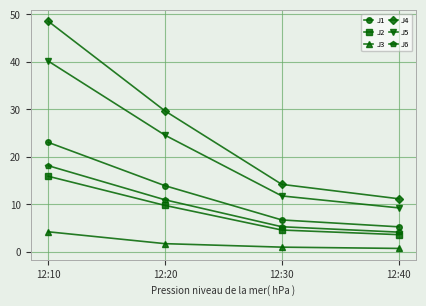

What is the difference between the highest and lowest values at 12:30?

13.2